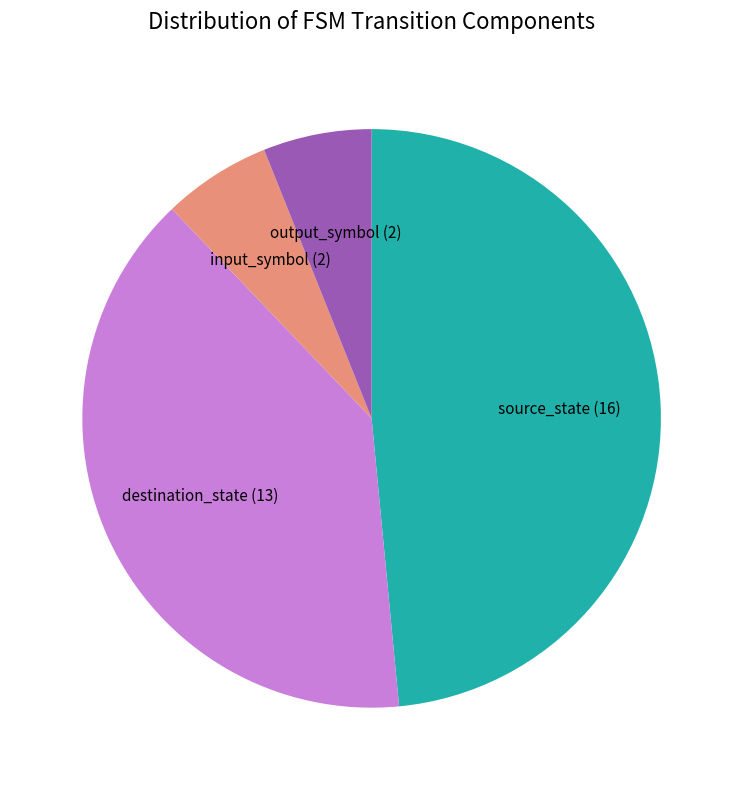

Do output_symbol and input_symbol together represent more than half of the pie?

No